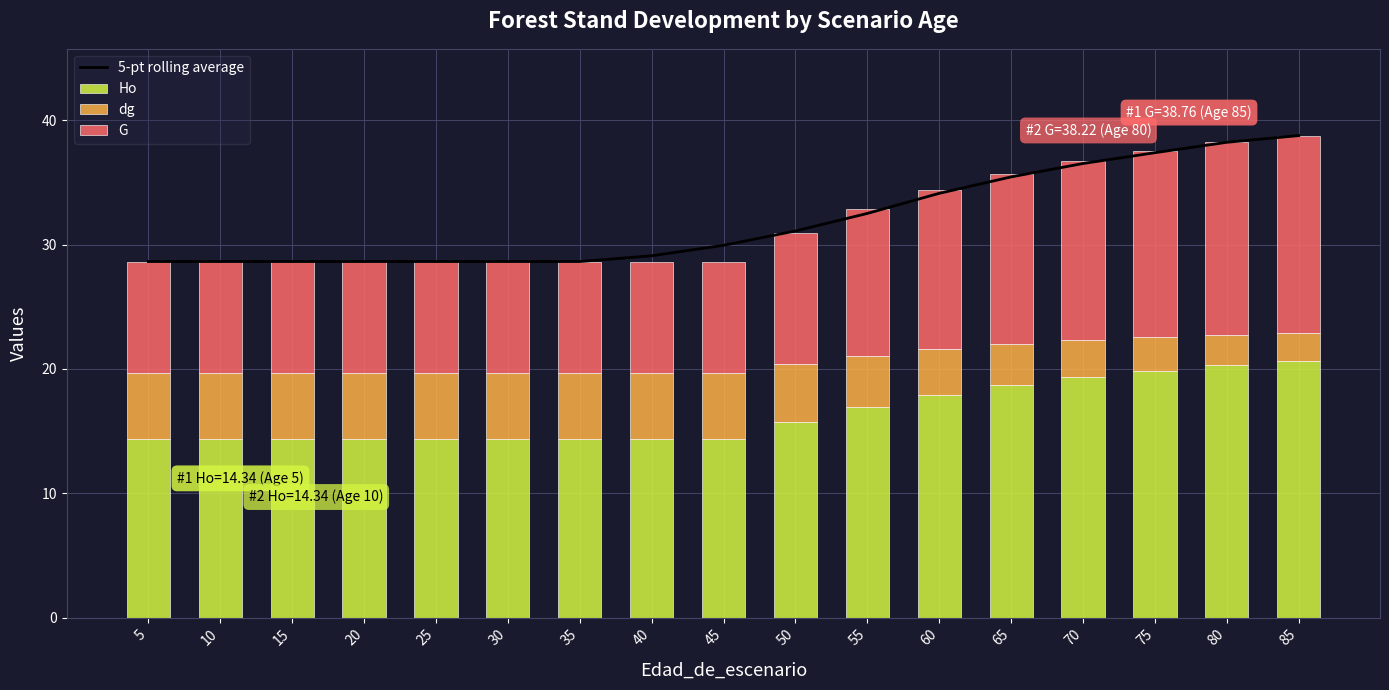

Reading right to left, transcribe all the data shown in this chart.

5-pt rolling average: 38.8	38.2	37.4	36.5	35.4	34.1	32.5	31.1	29.9	29.1	28.6	28.6	28.6	28.6	28.6	28.6	28.6
Ho: 20.6	20.3	19.9	19.3	18.7	17.9	16.9	15.7	14.3	14.3	14.3	14.3	14.3	14.3	14.3	14.3	14.3
dg: 2.3	2.5	2.7	3.0	3.3	3.7	4.1	4.7	5.3	5.3	5.3	5.3	5.3	5.3	5.3	5.3	5.3
G: 15.8	15.5	15.0	14.4	13.7	12.8	11.8	10.5	9.0	9.0	9.0	9.0	9.0	9.0	9.0	9.0	9.0